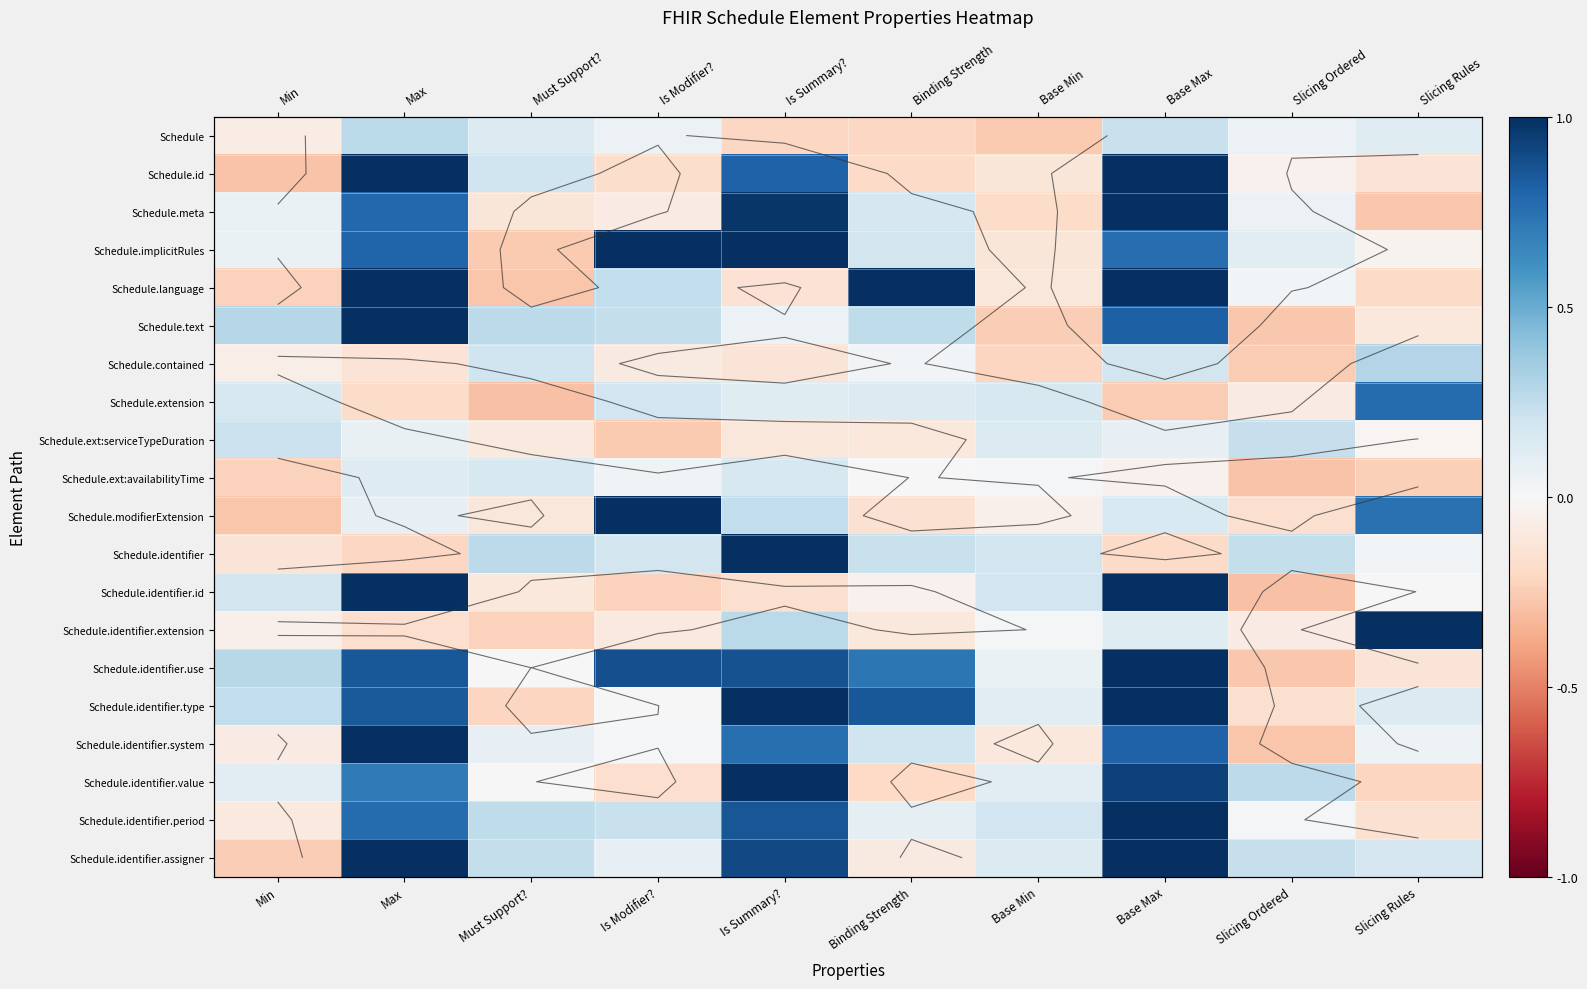

What is the lowest value of the Schedule.identifier.period series?

-0.2